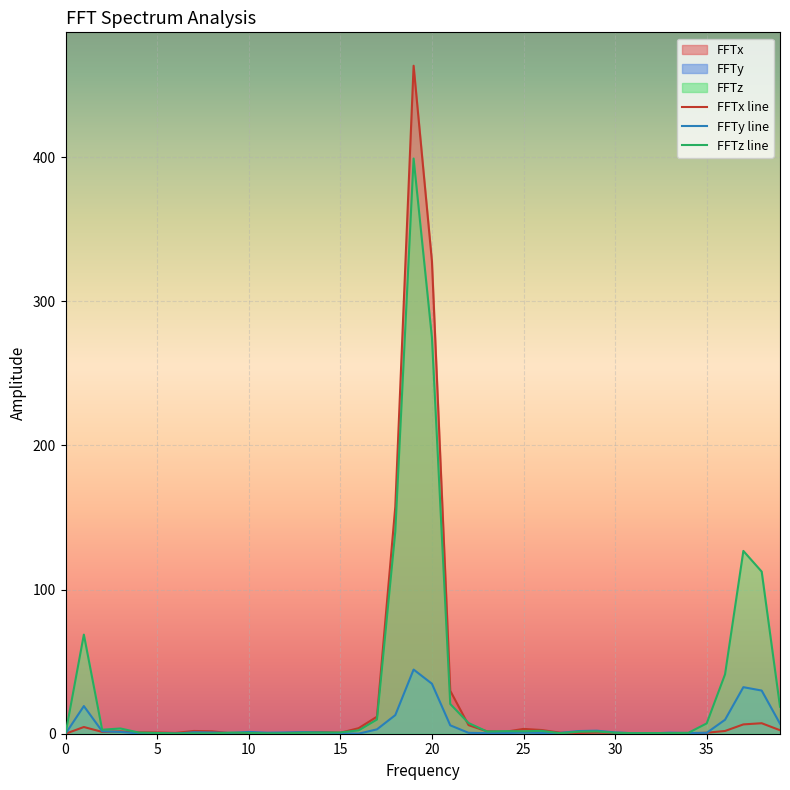

What is the highest value of the FFTx line series?

463.5